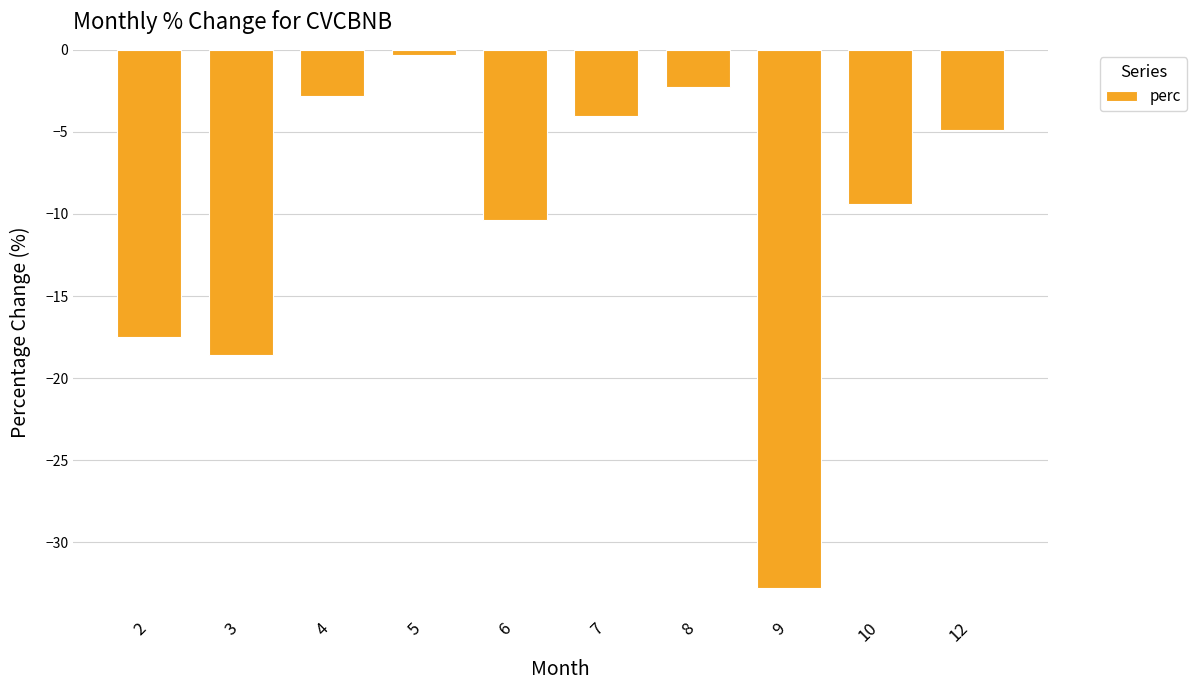

Which label corresponds to the largest value in the chart?

5